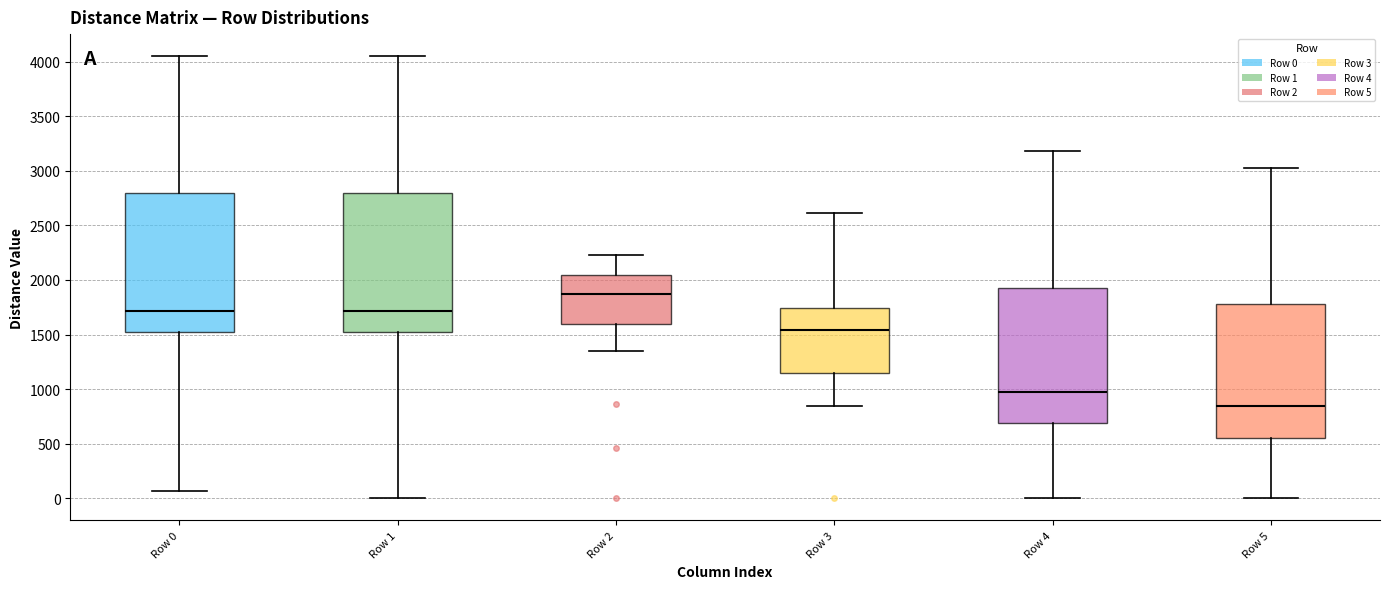

Reading left to right, transcribe this box plot: for each box, give where its median line is, the range the box spans, and where its two whiskers end, as read against the y-axis. The values are not printed on the chart, so give them approximately, as read against the axis.

Row 0: median 1700, box 1500 to 2800, whiskers 50 to 4050
Row 1: median 1700, box 1500 to 2800, whiskers 0 to 4050
Row 2: median 1850, box 1600 to 2050, whiskers 1350 to 2250
Row 3: median 1550, box 1150 to 1750, whiskers 850 to 2600
Row 4: median 1000, box 700 to 1950, whiskers 0 to 3200
Row 5: median 850, box 550 to 1800, whiskers 0 to 3050